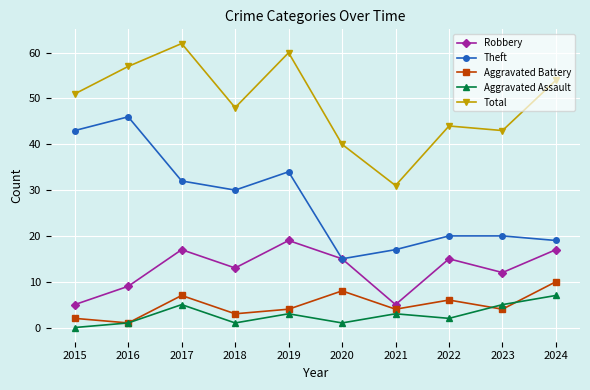

What is the sum of all Total values?

490